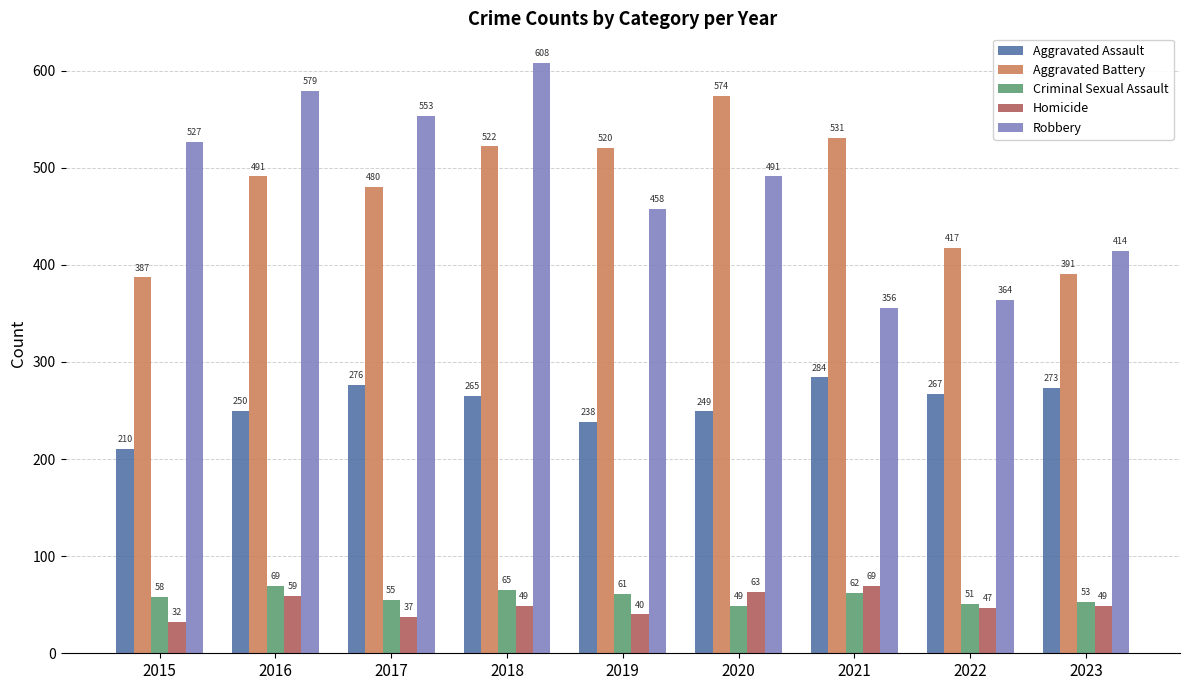

At 2023, list the series in order from largest to smallest.

Robbery, Aggravated Battery, Aggravated Assault, Criminal Sexual Assault, Homicide